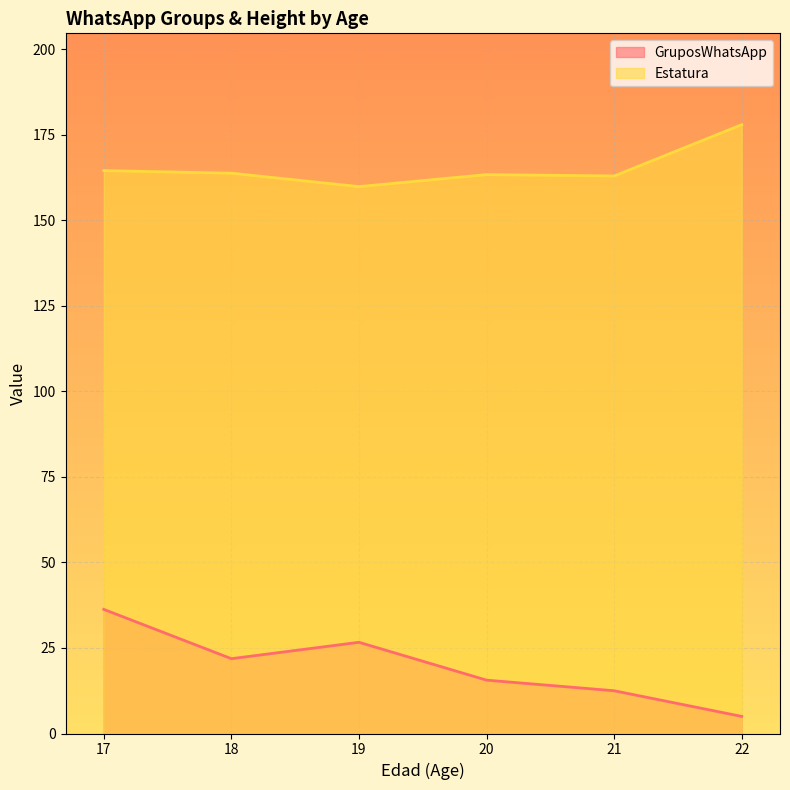

Count the number of data series in this chart.

2